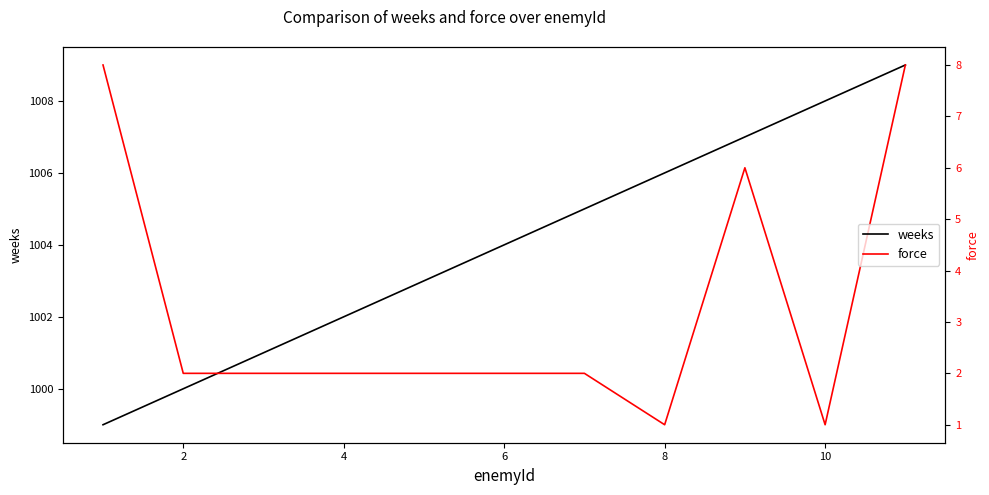

True or false: force and weeks cross at least once.

False